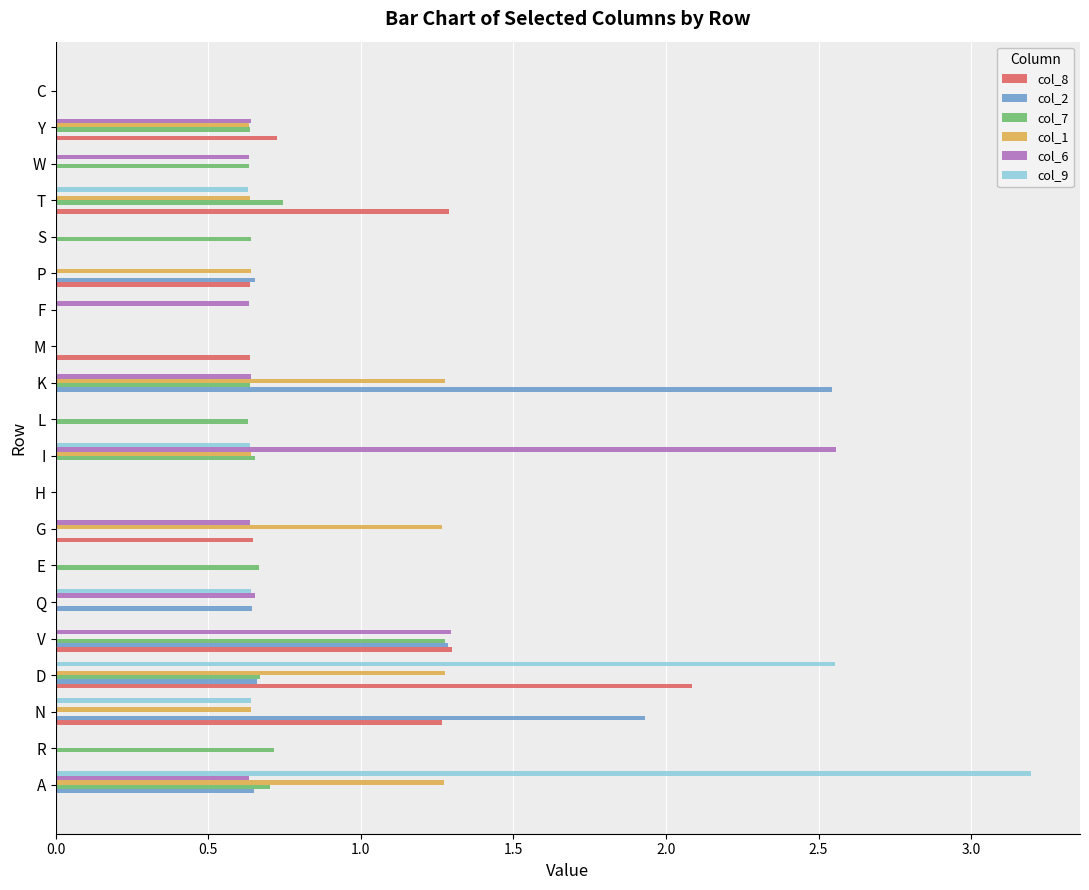

Which series changed the most between T and C?

col_8